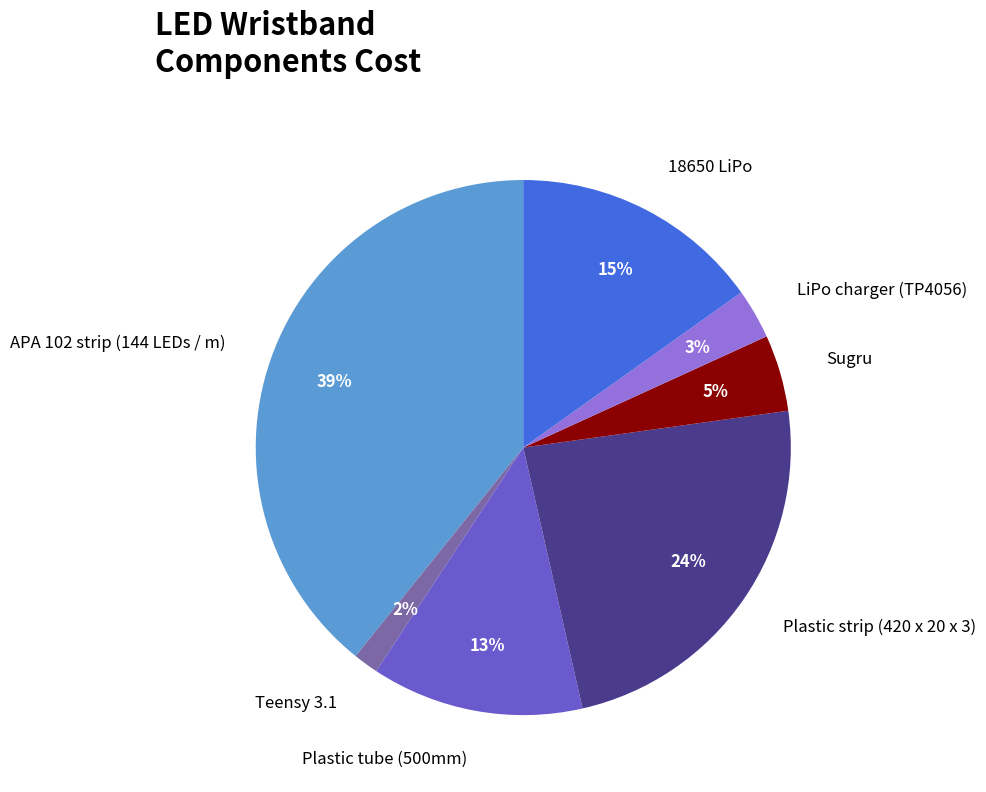

To the nearest percent, what is the average slice percentage?

14%